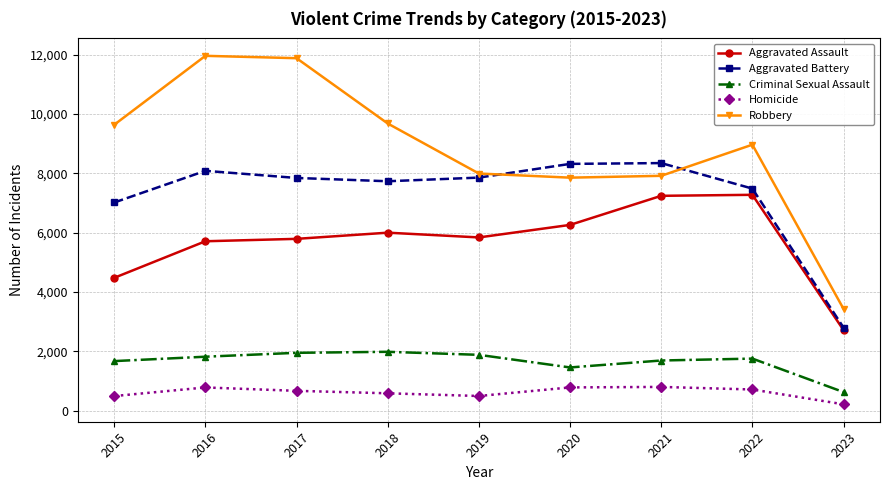

What is the highest value of the Homicide series?

804